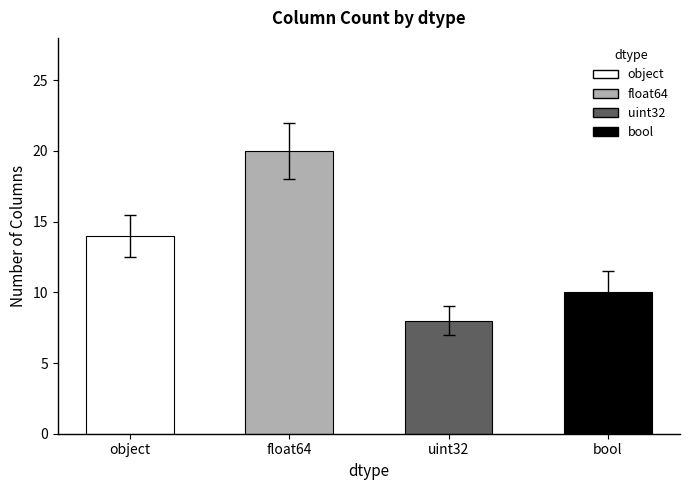

How many values are between 10 and 20?

3